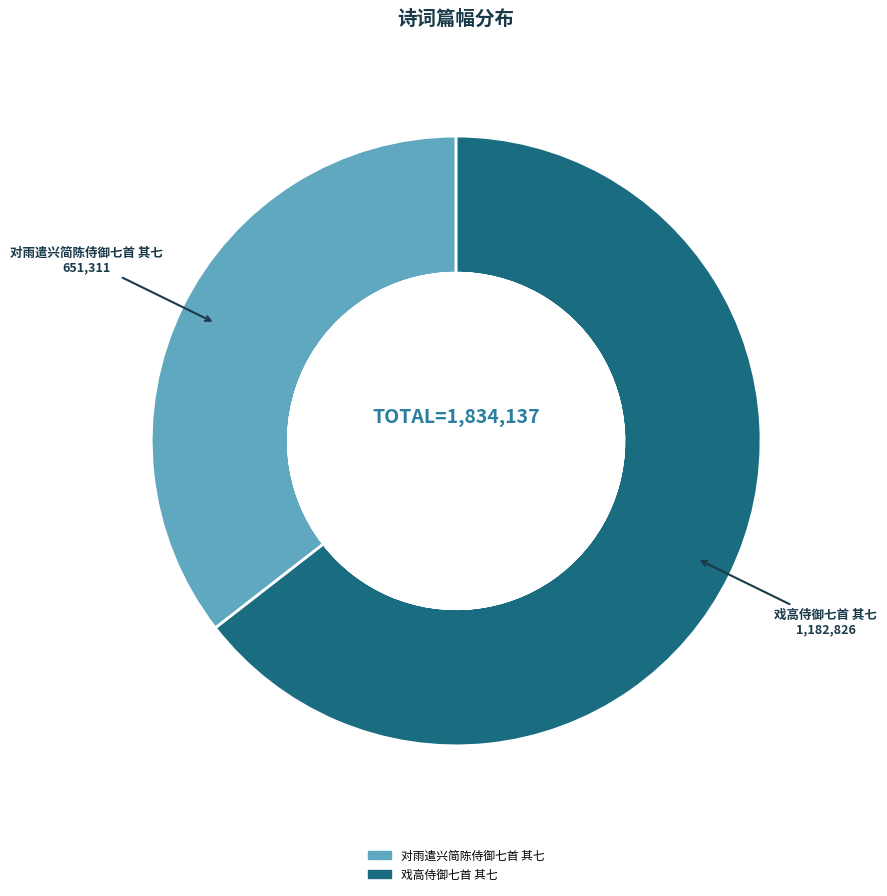

The 戏高侍御七首 其七 slice represents 56% of the pie. True or false?

False